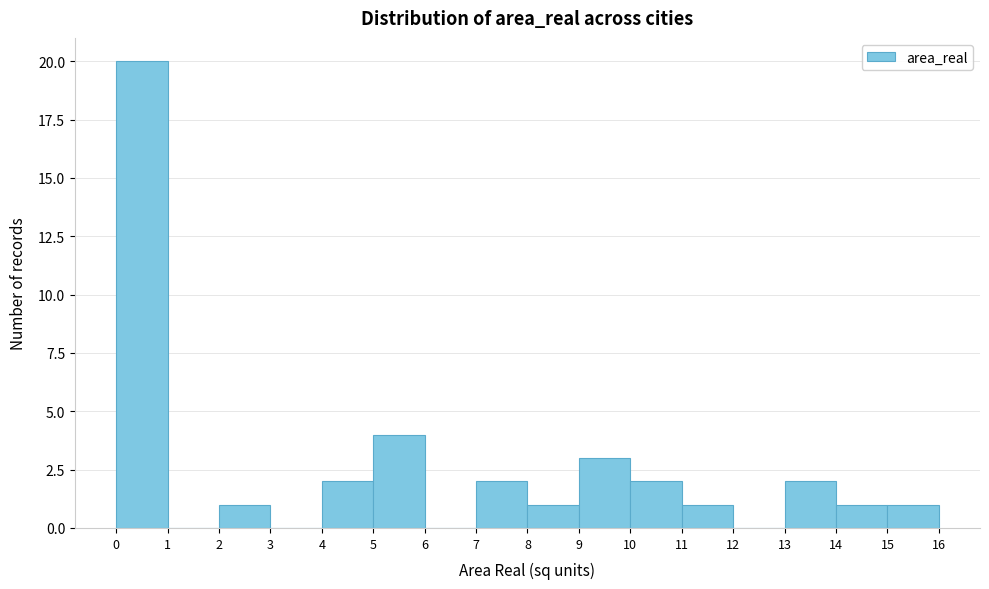

Reading left to right, transcribe this chart: for each bar, give the range it covers on the x-axis and its height. The values are not printed on the chart, so give them approximately, as read against the axis.

0 to 1: 20
1 to 2: 0
2 to 3: 1
3 to 4: 0
4 to 5: 2
5 to 6: 4
6 to 7: 0
7 to 8: 2
8 to 9: 1
9 to 10: 3
10 to 11: 2
11 to 12: 1
12 to 13: 0
13 to 14: 2
14 to 15: 1
15 to 16: 1